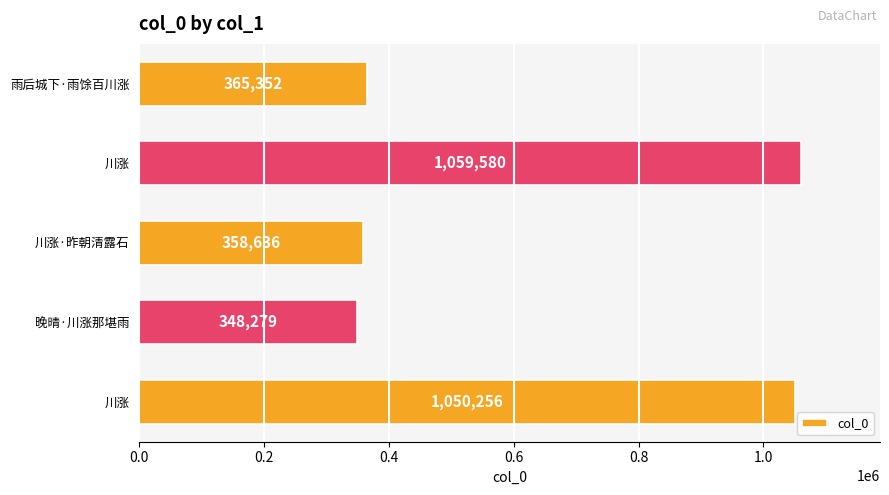

How many data points are less than 365352?

2